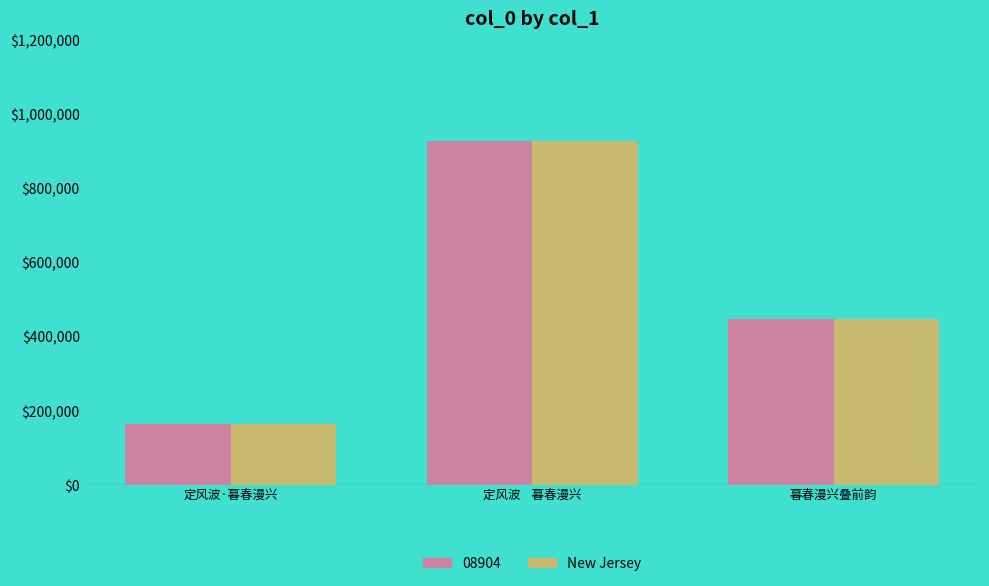

What is the label of the 1st bar from the left?

定风波·暮春漫兴